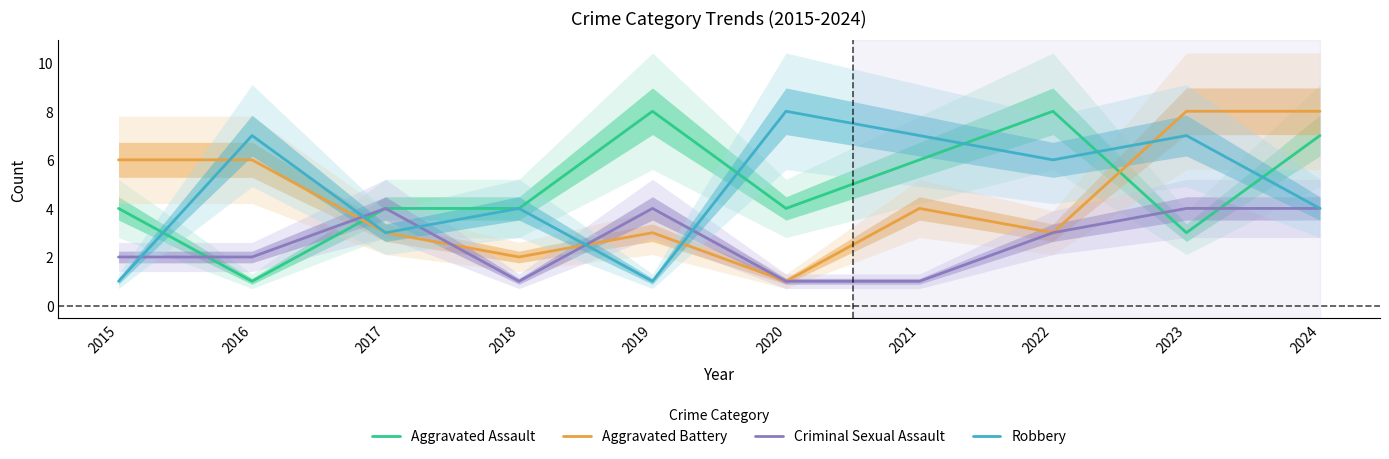

In Robbery, how many points are lower than both neighbors (excluding endpoints)?

3